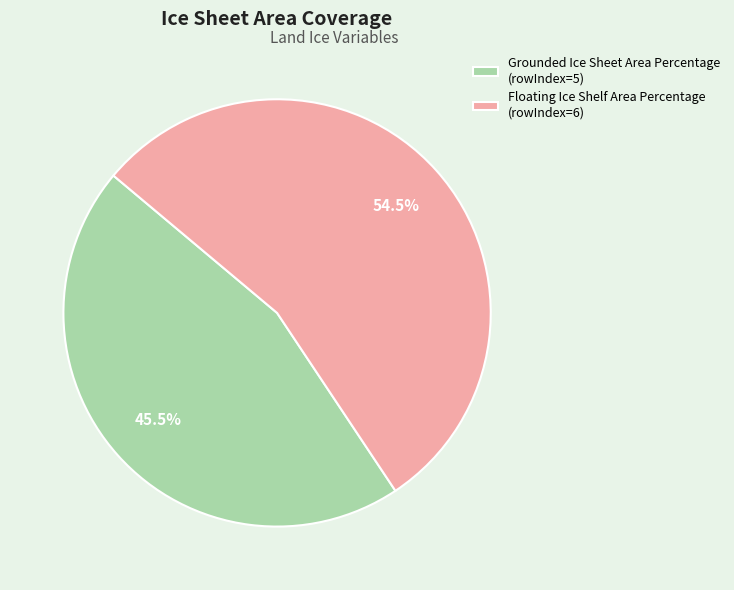

To the nearest percent, what is the combined percentage of Grounded Ice Sheet Area Percentage and Floating Ice Shelf Area Percentage?

100%